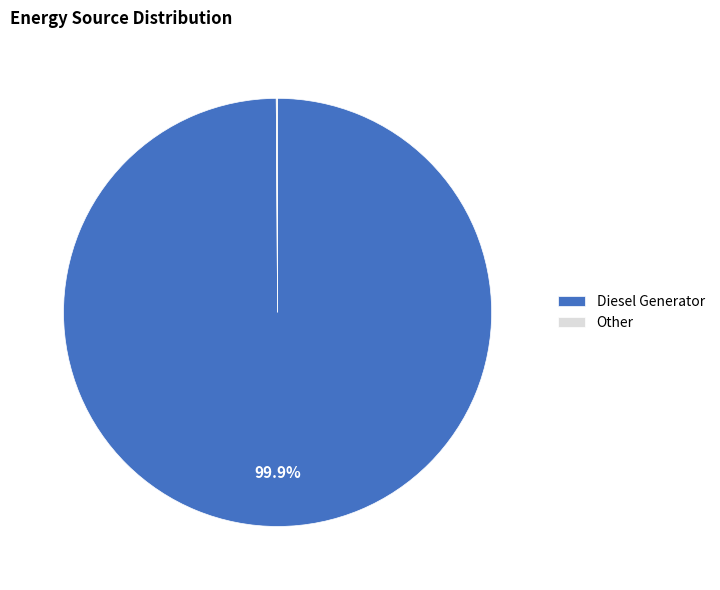

Which category accounts for the majority?

Diesel Generator